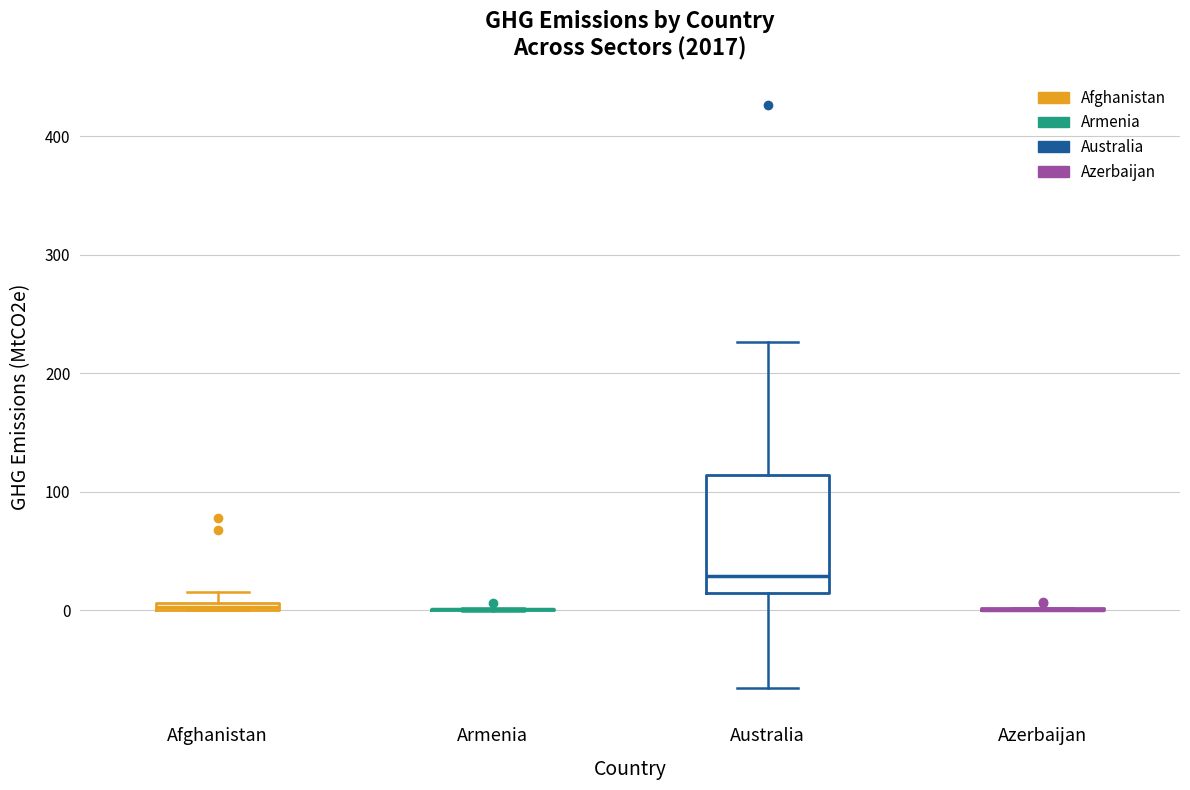

Where does the upper whisker of the box for Australia end on the y-axis? The values are not printed on the chart, so give them approximately, as read against the axis.

230